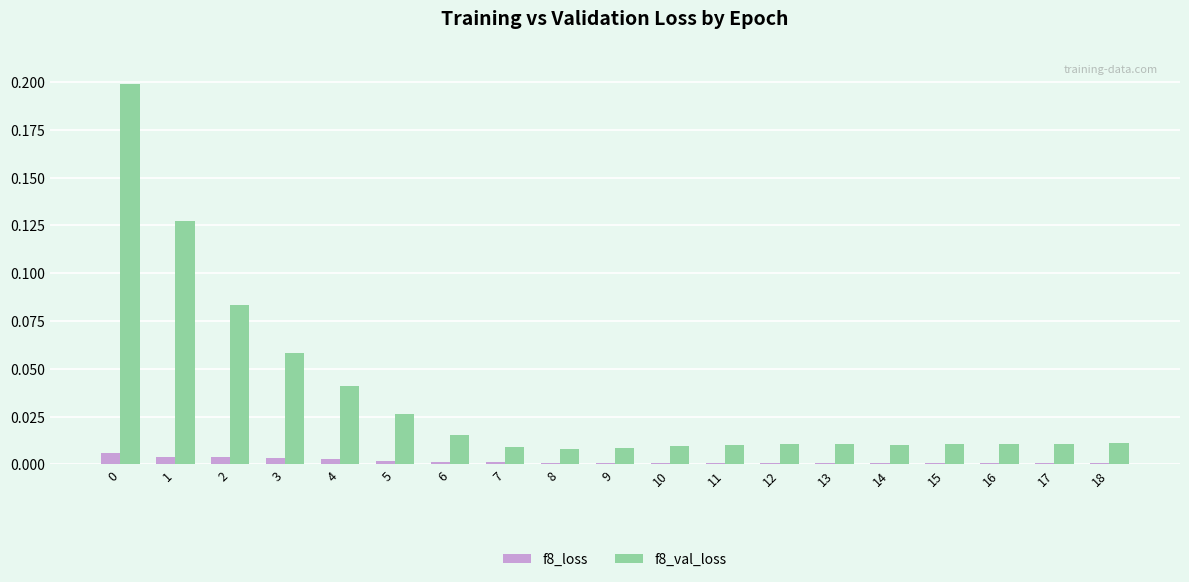

The f8_val_loss series shows 0.0 at 9. True or false?

True